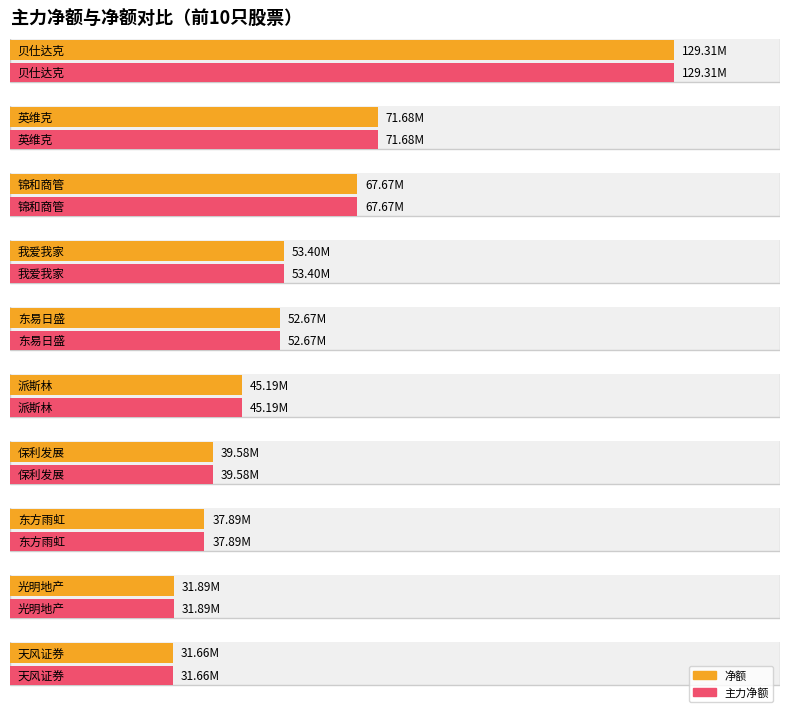

At which label is 净额 closest to 80484520?

英维克